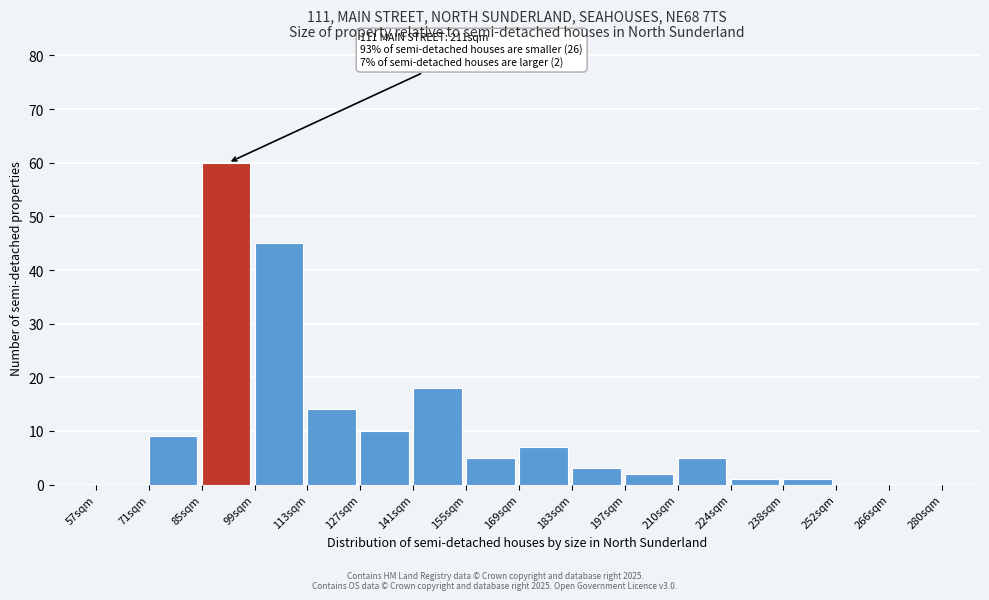

Reading left to right, transcribe all the data shown in this chart.

57sqm=0	71sqm=9	85sqm=60	99sqm=45	113sqm=14	127sqm=10	141sqm=18	155sqm=5	169sqm=7	183sqm=3	197sqm=2	210sqm=5	224sqm=1	238sqm=1	252sqm=0	266sqm=0